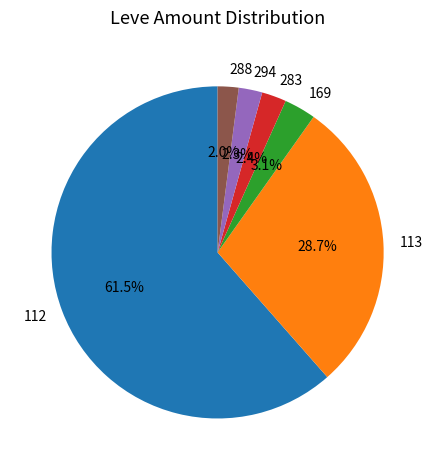

What is the ratio of the value at 112 to the value at 113?

2.1